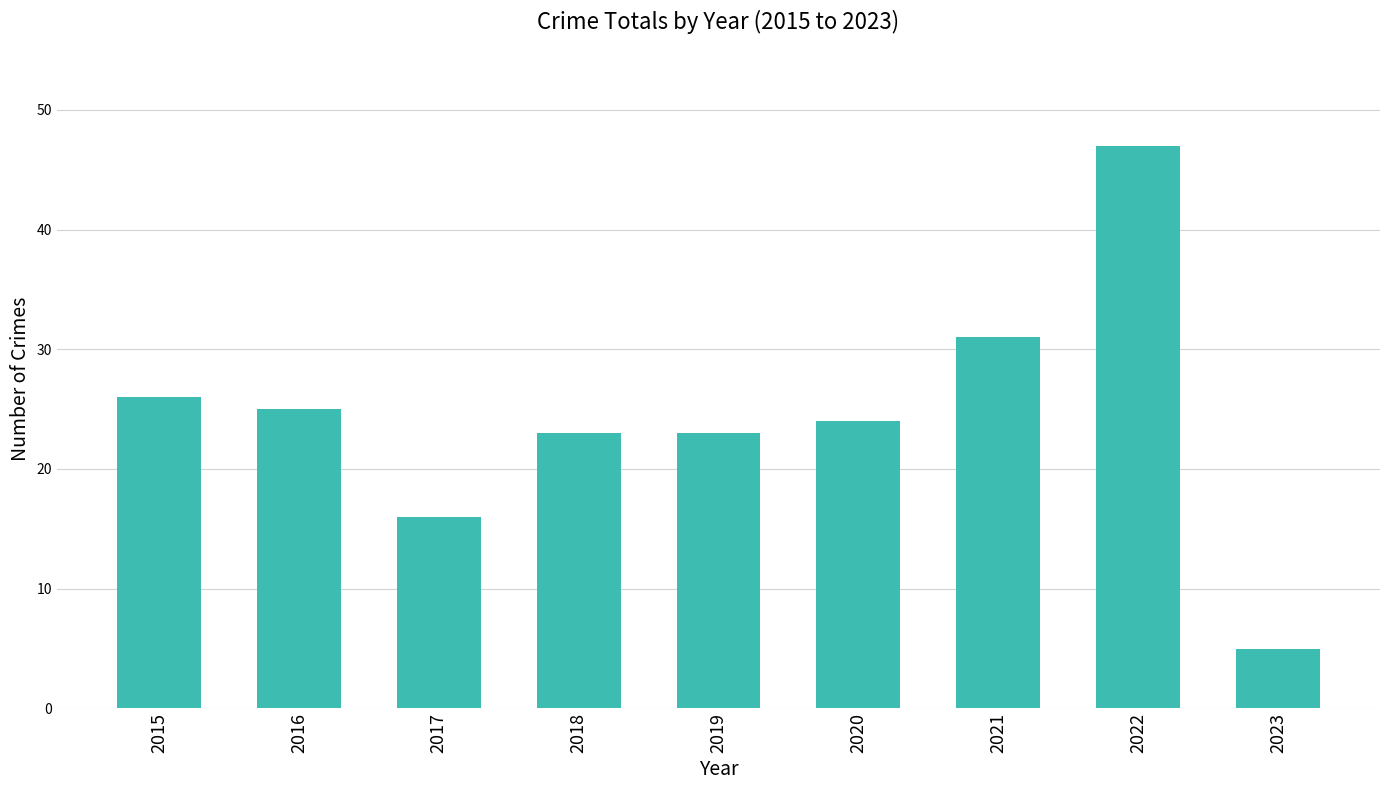

At which category does the chart reach its minimum across all series?

2023